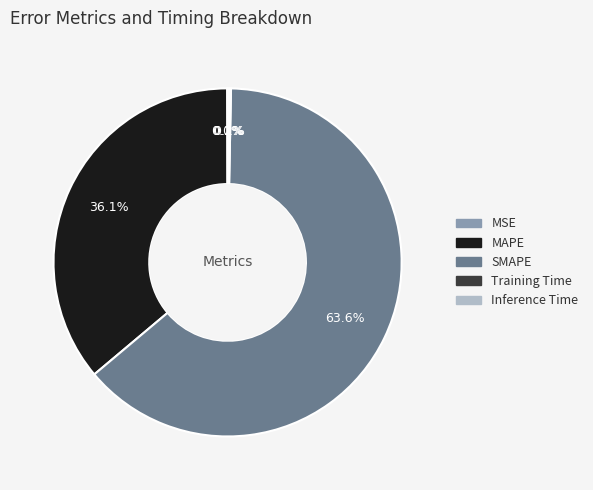

Which category has the biggest portion of the pie?

SMAPE